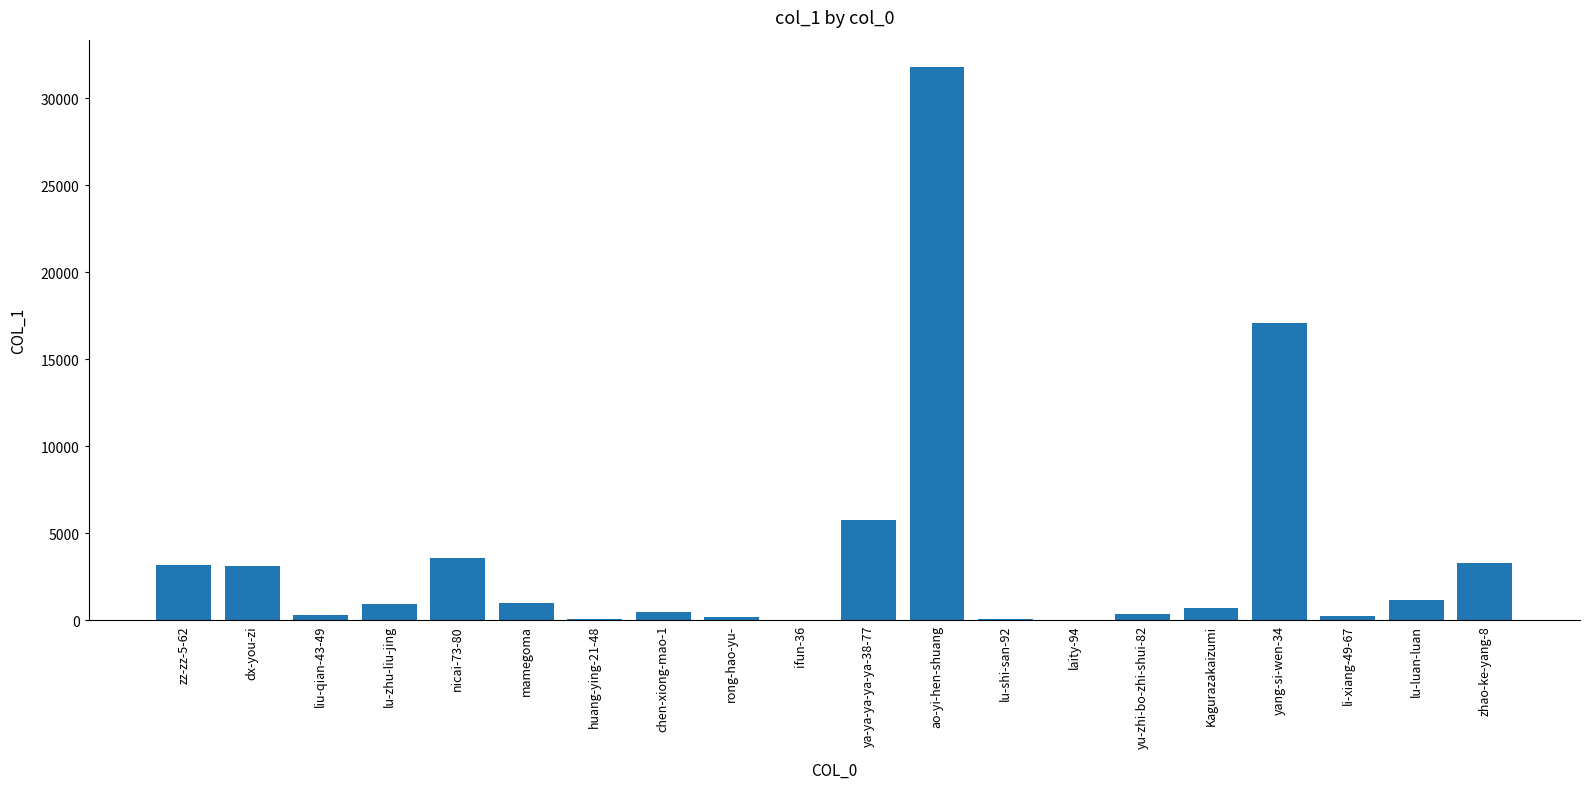

What is the sum of all values?

73228